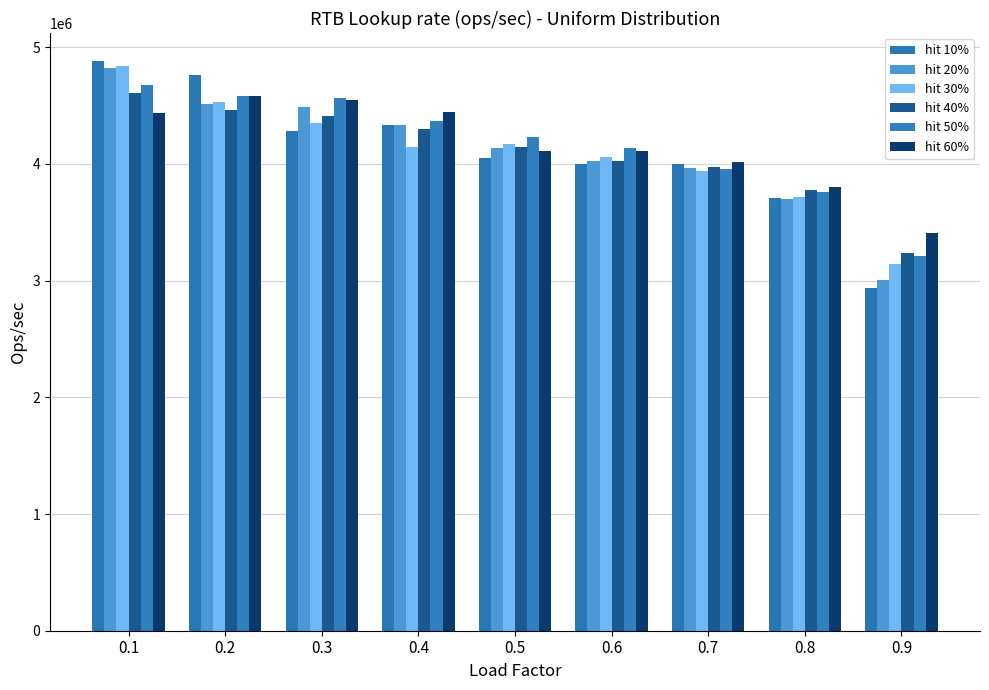

What is the total value across all series at 0.9?

18932363.5